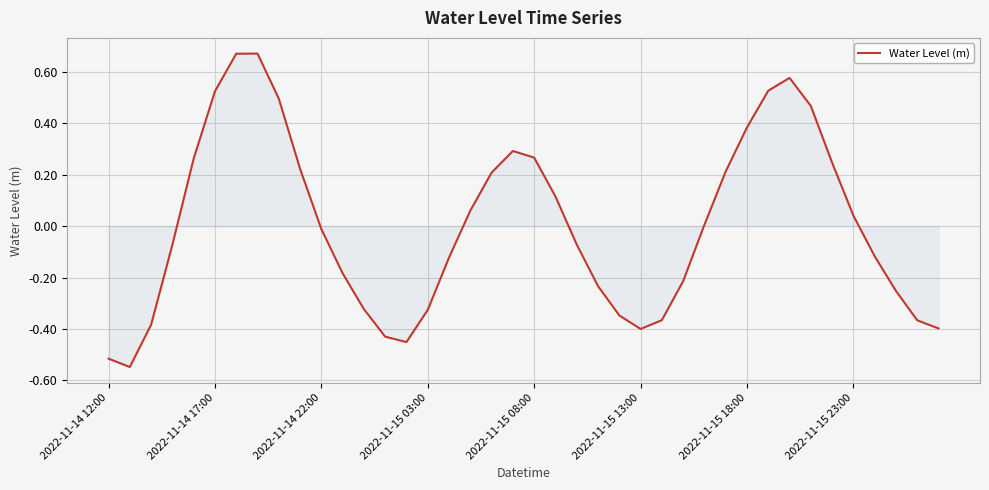

What is the difference between the maximum and minimum values?

1.2